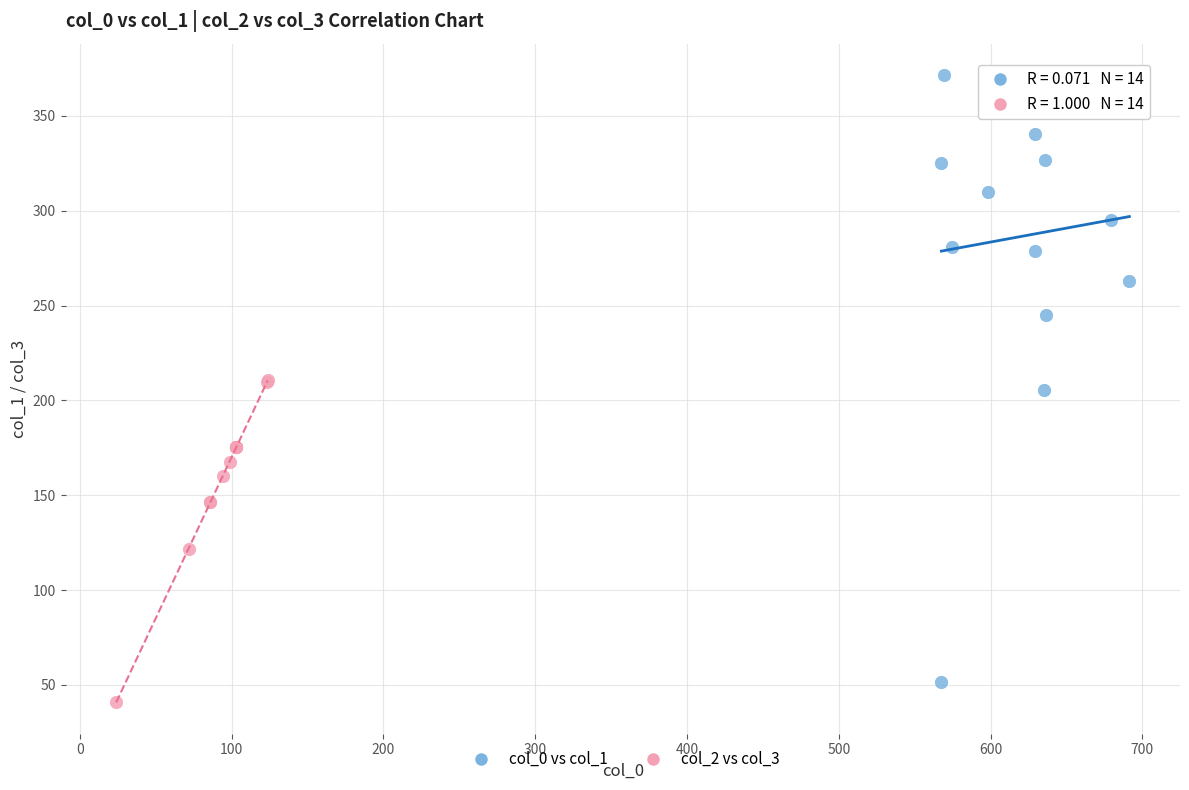

Which series contains the lowest Y value?

col_2 vs col_3